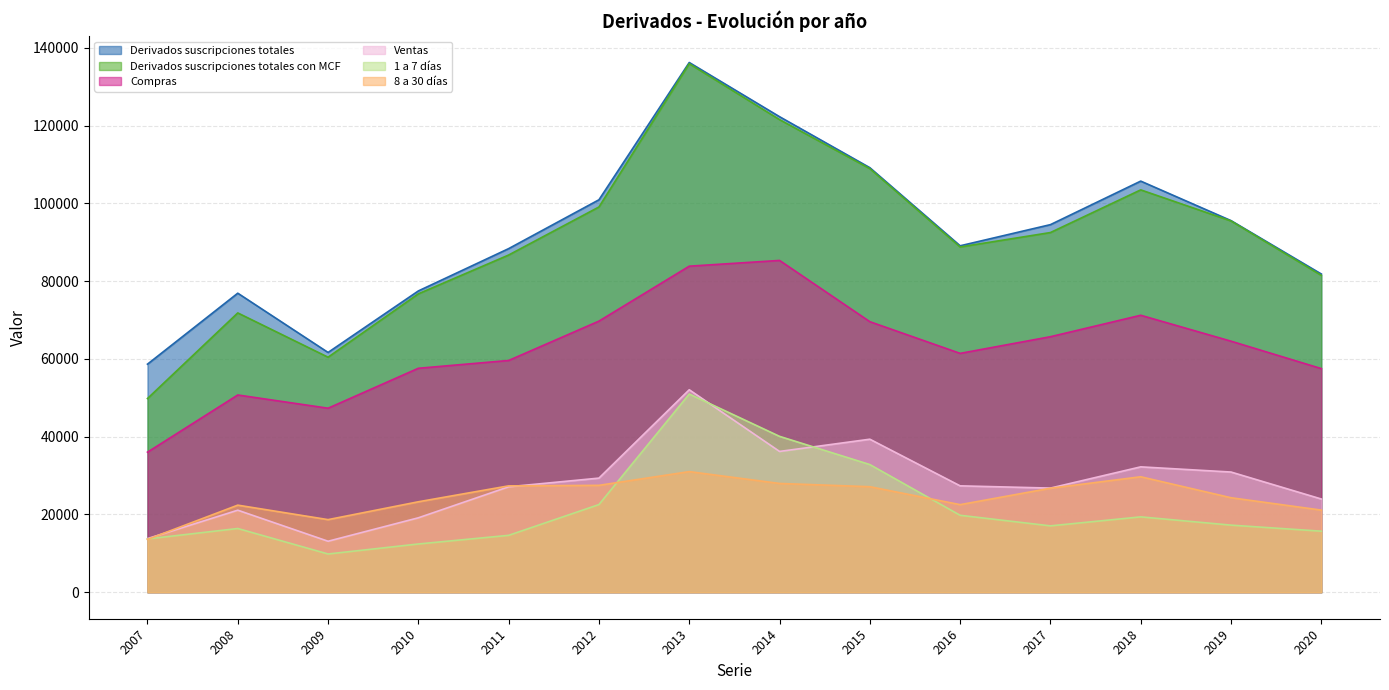

Which series changed the most between 2019 and 2020?

Derivados suscripciones totales con MCF